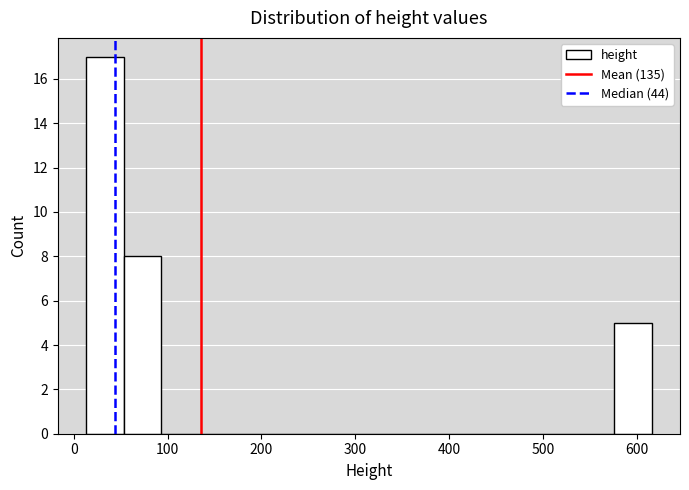

Which range on the x-axis has the tallest bar?

10 to 50